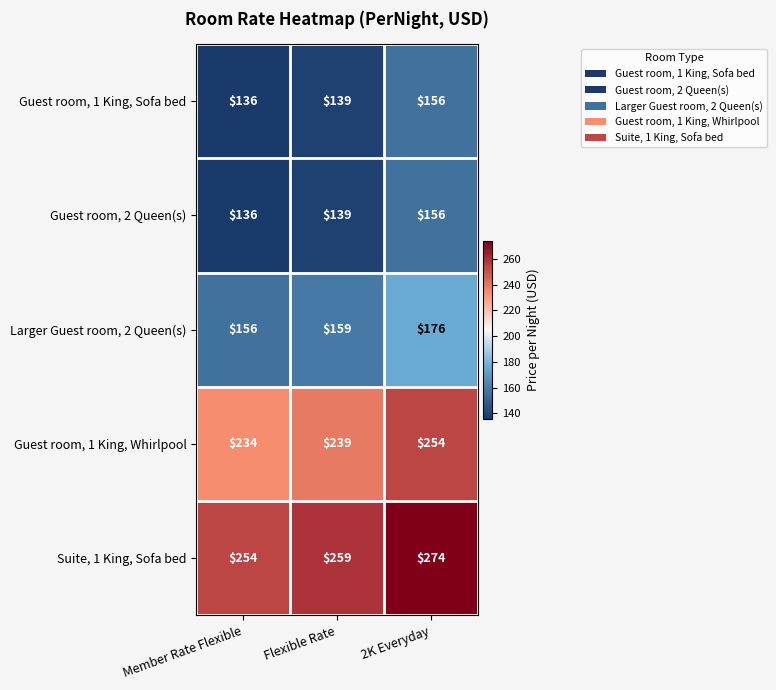

At how many categories does at least one series exceed 250?

3